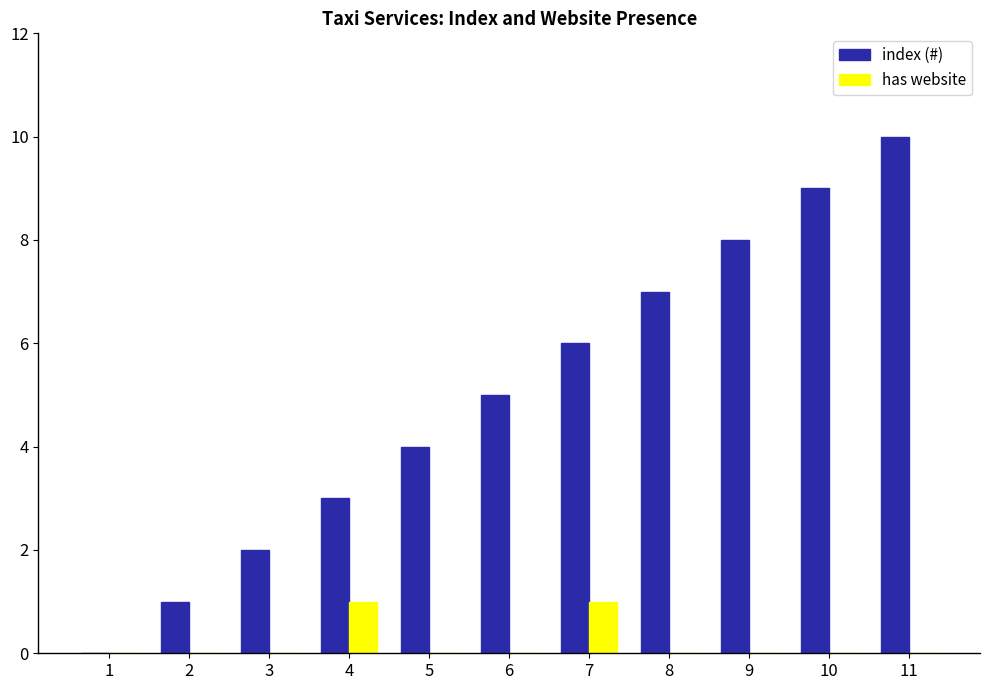

The value of has website at 2 is 0. True or false?

True